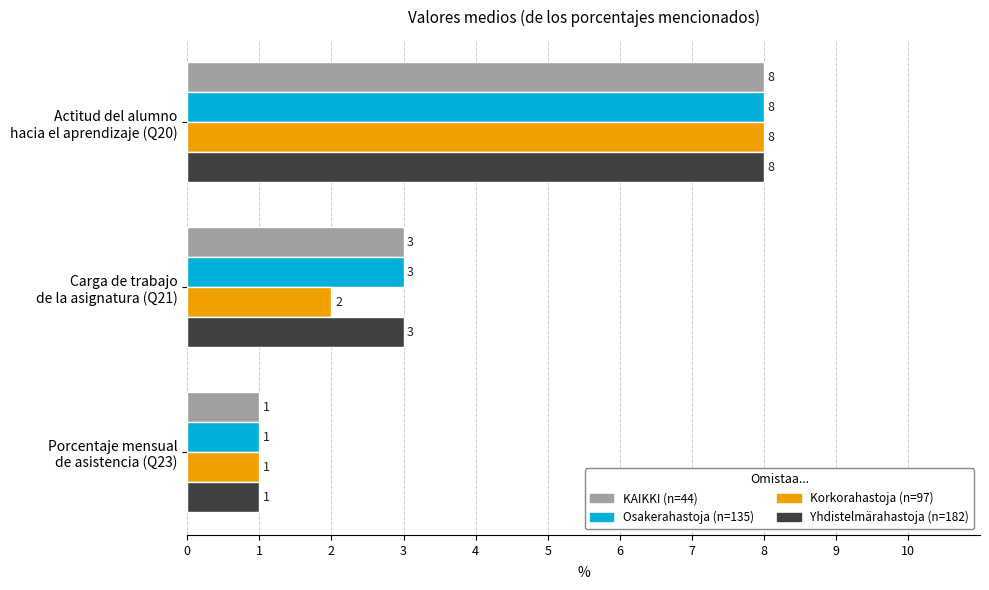

Rank the categories by Korkorahastoja (n=97) value from lowest to highest.

Porcentaje mensual
de asistencia (Q23), Carga de trabajo
de la asignatura (Q21), Actitud del alumno
hacia el aprendizaje (Q20)